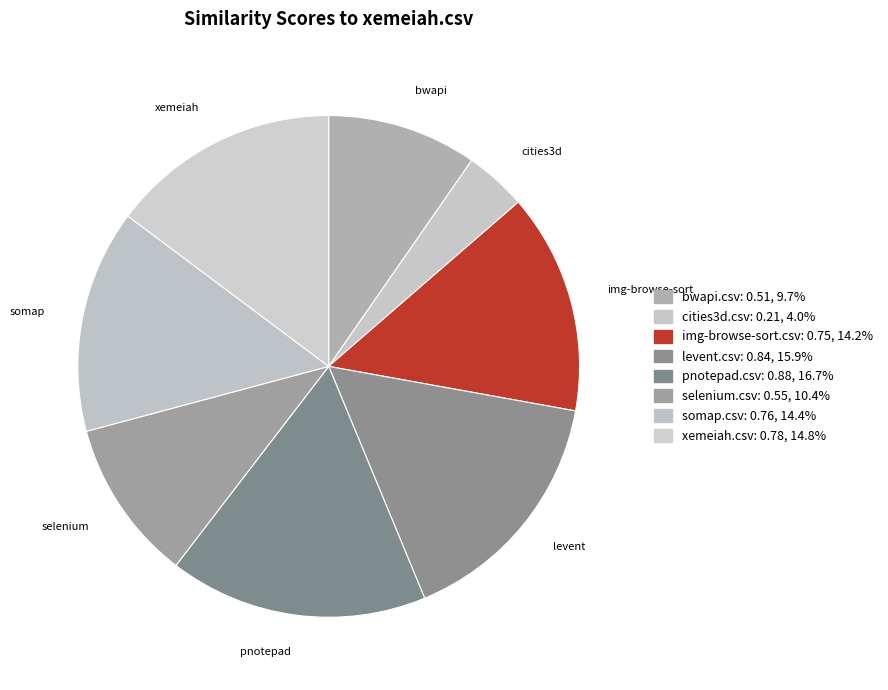

Which slice is the largest?

pnotepad.csv